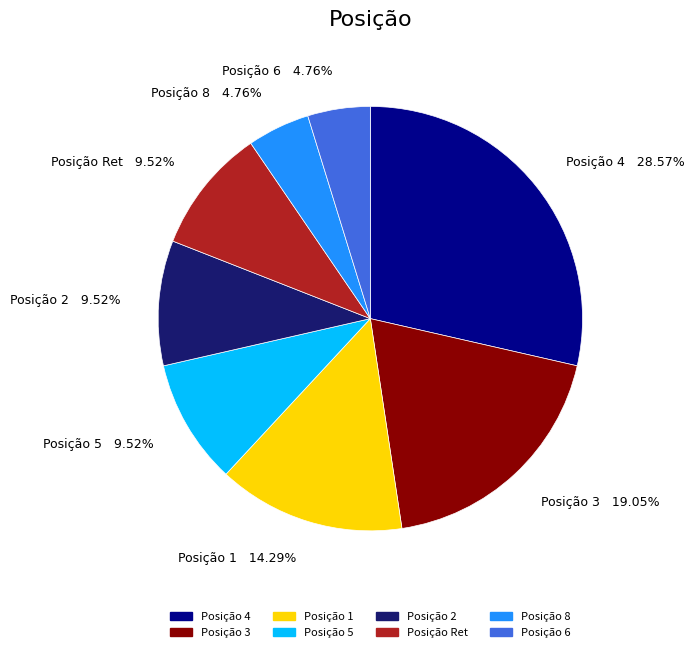

To the nearest percent, what is the average slice percentage?

12%